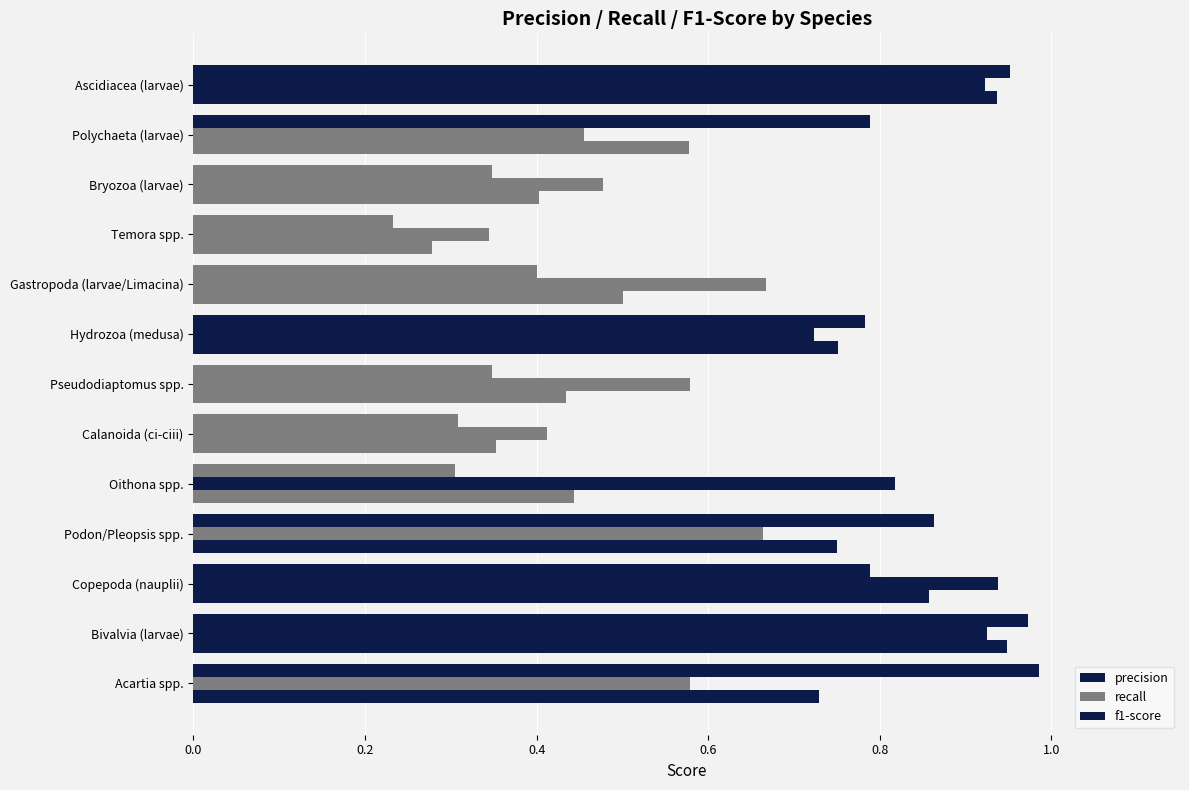

Which series has the largest total across all categories?

recall